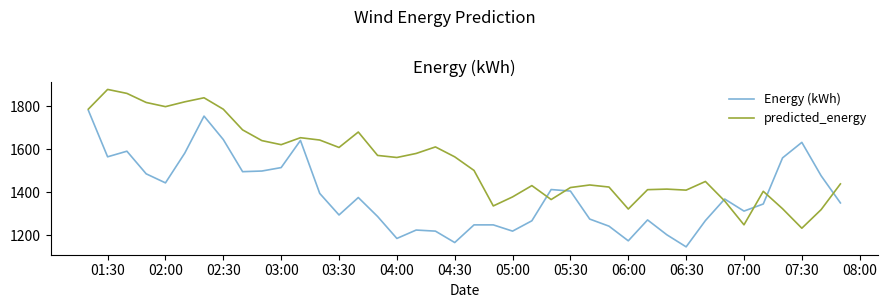

Rank the series by their maximum value, from lowest to highest.

Energy (kWh), predicted_energy